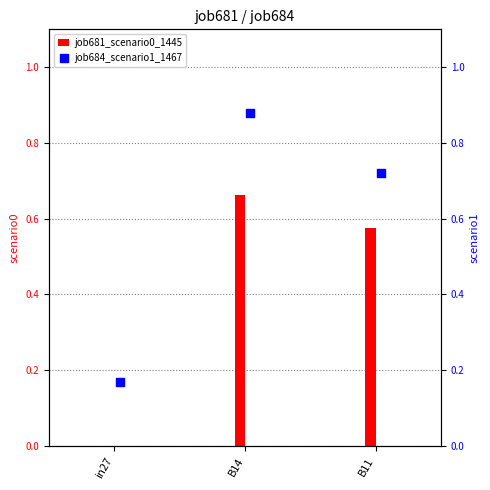

Between B11 and B14, which is larger?

B14